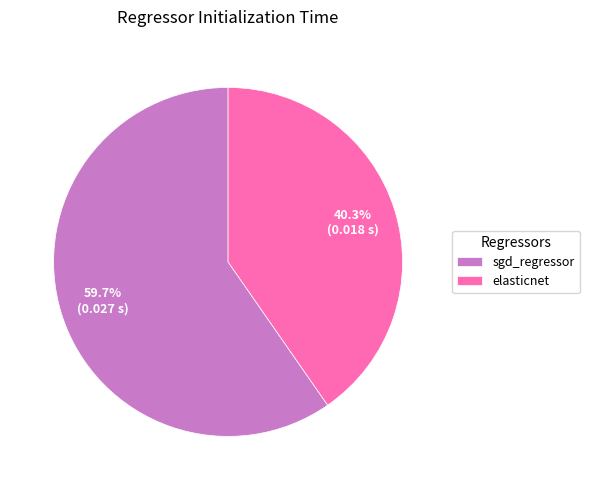

Between sgd_regressor and elasticnet, which is larger?

sgd_regressor